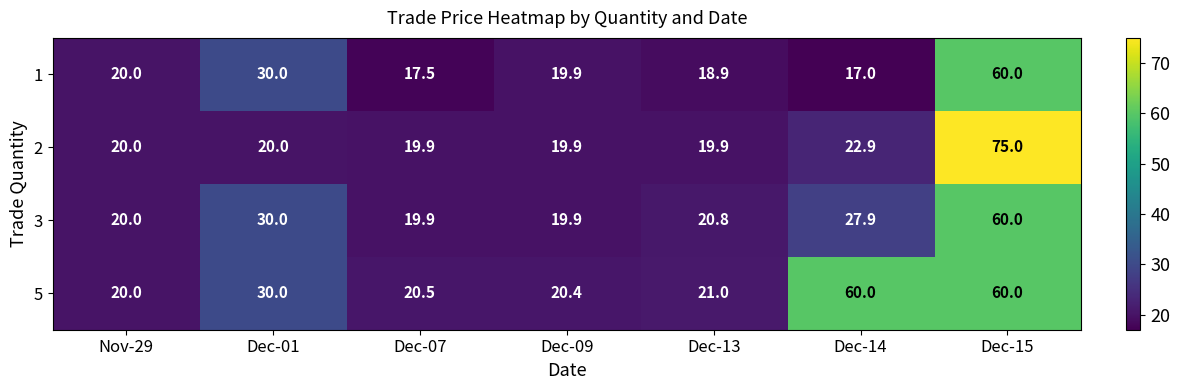

Rank the categories by 1 value from highest to lowest.

Dec-15, Dec-01, Nov-29, Dec-09, Dec-13, Dec-07, Dec-14